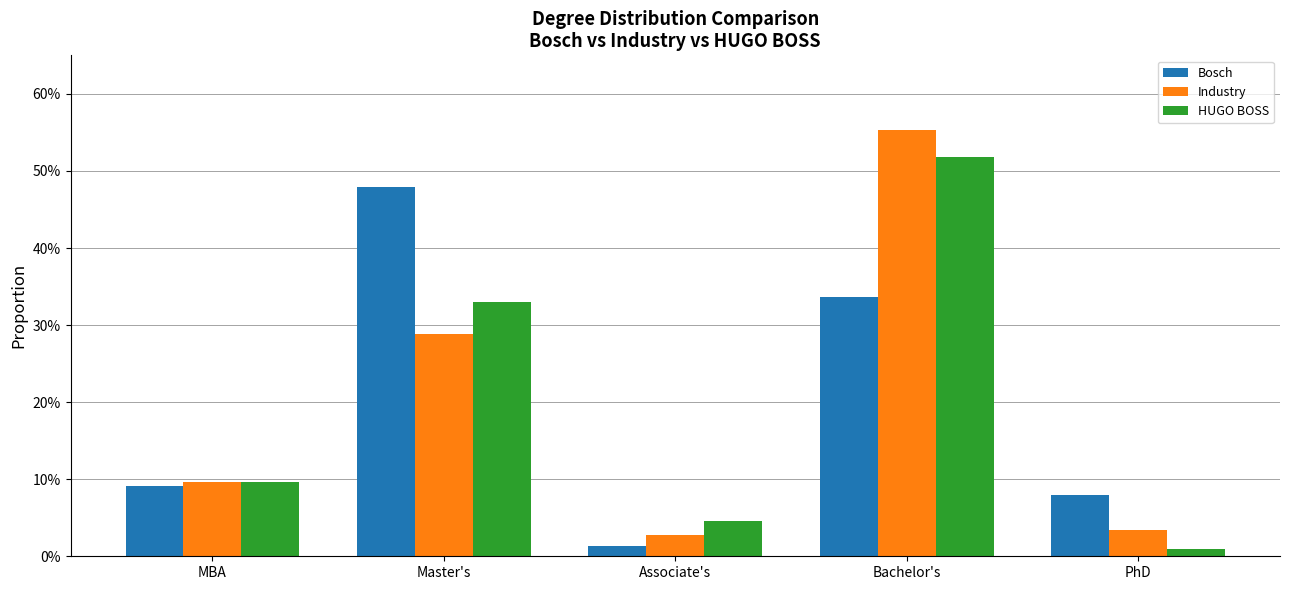

What is the label of the 2nd bar from the left?

Master's